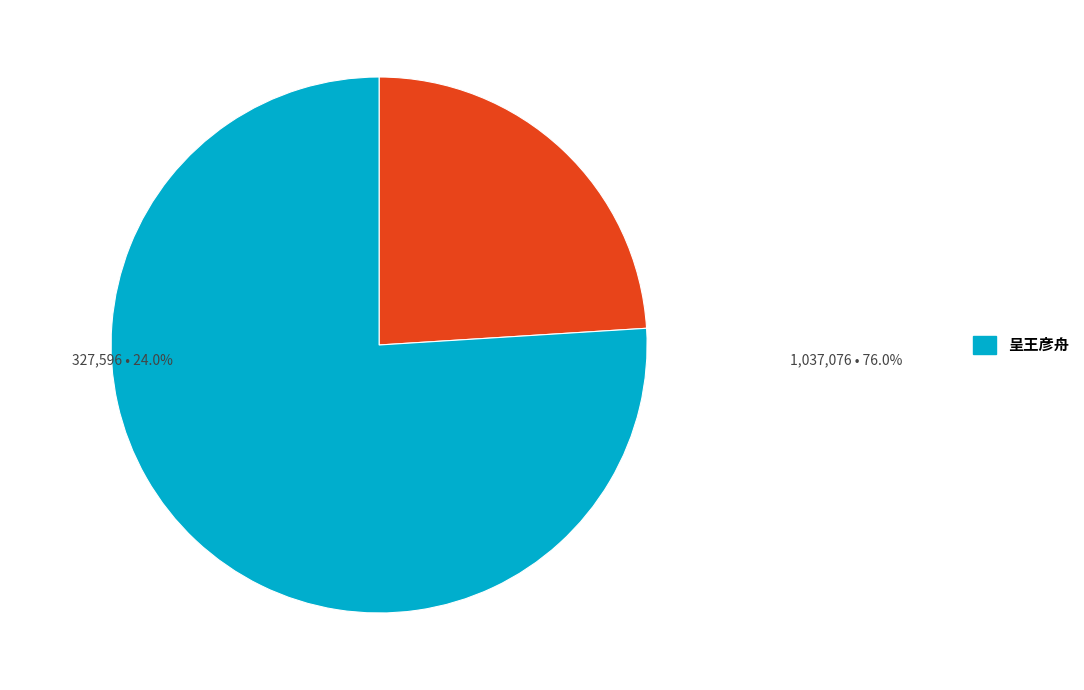

Does any single category account for the majority?

Yes